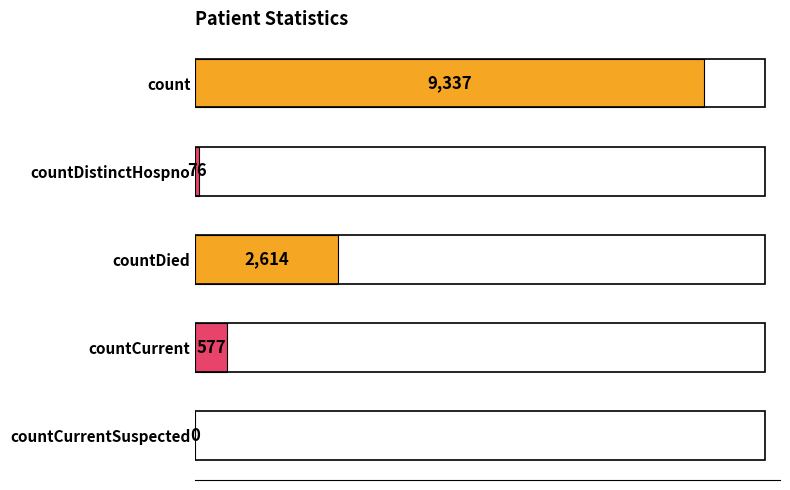

Between countCurrent and countCurrentSuspected, which is larger?

countCurrent